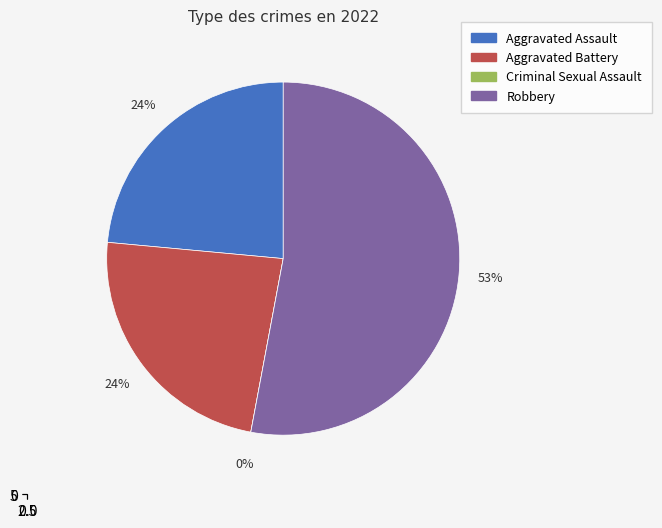

Between Criminal Sexual Assault and Robbery, which is larger?

Robbery